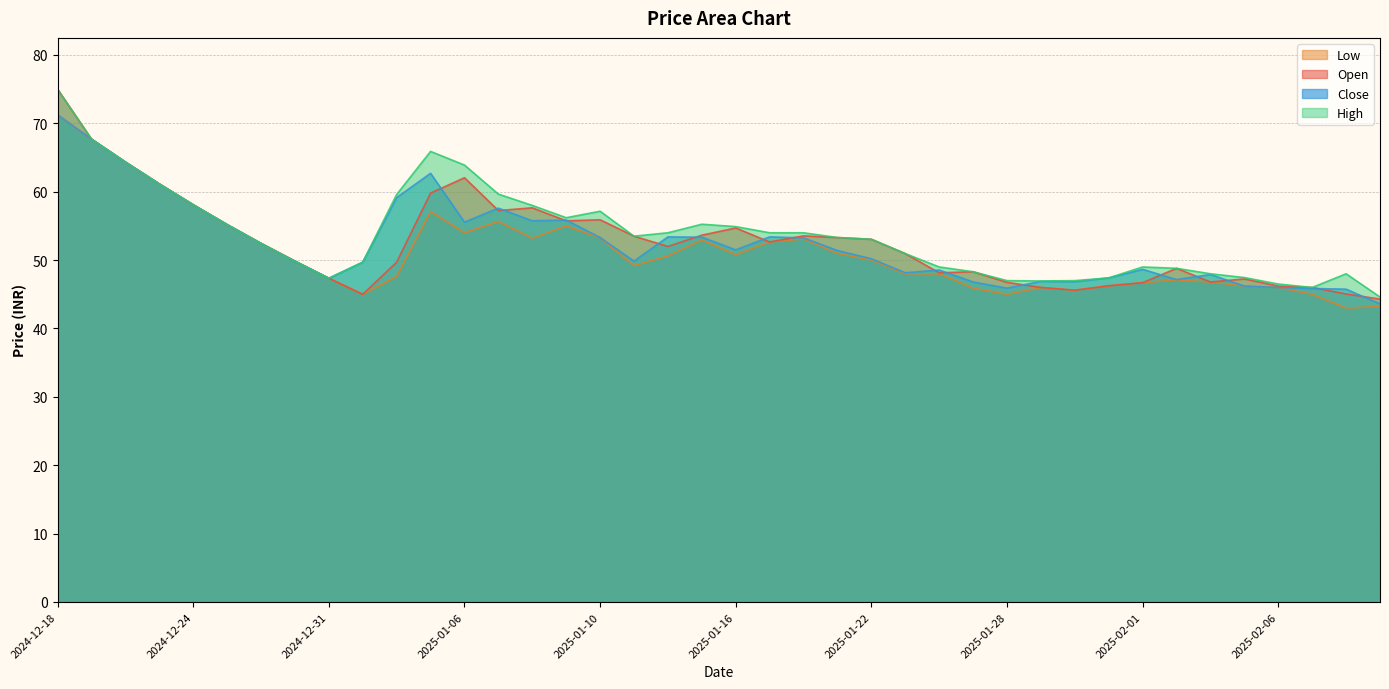

Does the chart display data point markers on the line(s)?

No